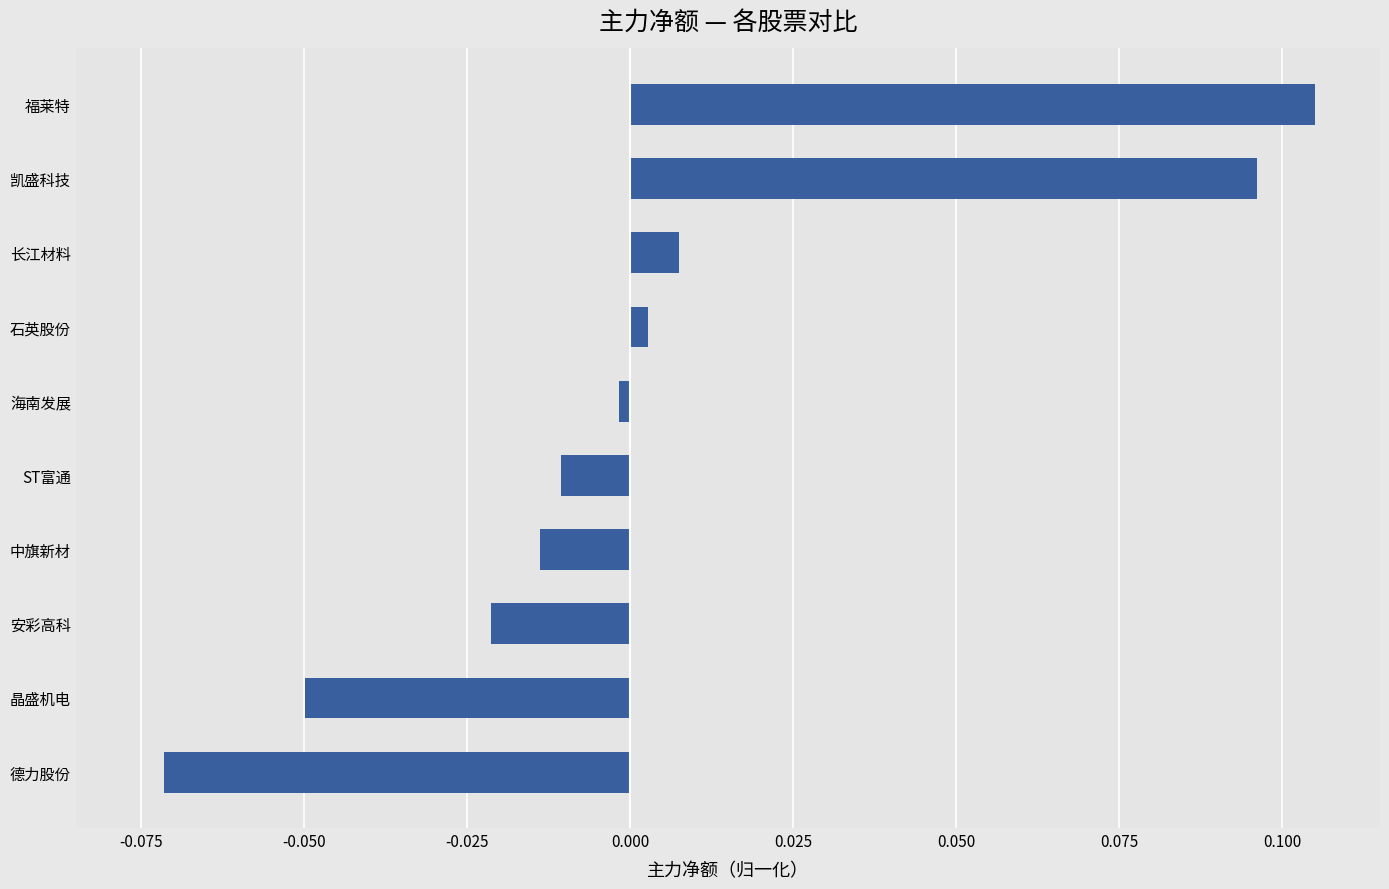

What is the difference between the maximum and minimum values?

0.2